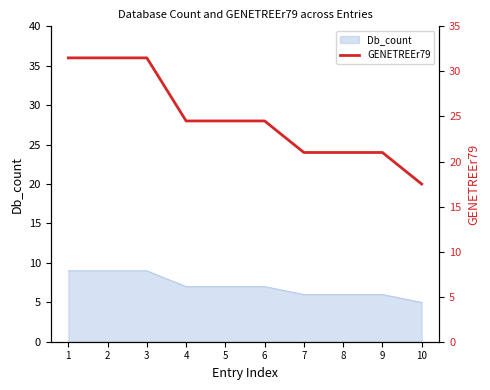

The value at 2 is 31.5. True or false?

True